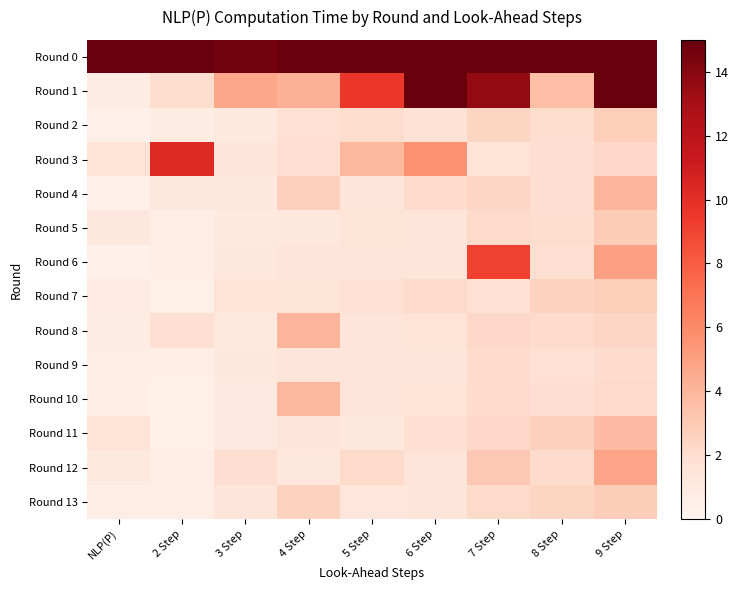

Reading left to right, list all the values displayed in this chart.

Round 0: NLP(P)=15.0	2 Step=27.1	3 Step=14.6	4 Step=27.4	5 Step=40.0	6 Step=34.7	7 Step=58.1	8 Step=29.7	9 Step=44.2
Round 1: NLP(P)=0.9	2 Step=2.0	3 Step=4.7	4 Step=4.2	5 Step=9.6	6 Step=15.8	7 Step=13.6	8 Step=3.6	9 Step=17.2
Round 2: NLP(P)=0.5	2 Step=0.8	3 Step=1.1	4 Step=1.8	5 Step=2.0	6 Step=1.7	7 Step=2.4	8 Step=2.0	9 Step=2.8
Round 3: NLP(P)=1.6	2 Step=10.2	3 Step=1.4	4 Step=1.9	5 Step=3.9	6 Step=5.6	7 Step=1.6	8 Step=2.0	9 Step=2.3
Round 4: NLP(P)=0.5	2 Step=1.2	3 Step=1.2	4 Step=2.6	5 Step=1.4	6 Step=2.1	7 Step=2.4	8 Step=2.0	9 Step=4.0
Round 5: NLP(P)=1.1	2 Step=0.7	3 Step=1.1	4 Step=1.1	5 Step=1.5	6 Step=1.4	7 Step=2.2	8 Step=2.0	9 Step=2.9
Round 6: NLP(P)=0.4	2 Step=0.6	3 Step=1.2	4 Step=1.5	5 Step=1.5	6 Step=1.4	7 Step=9.1	8 Step=1.9	9 Step=4.9
Round 7: NLP(P)=1.0	2 Step=0.6	3 Step=1.6	4 Step=1.5	5 Step=1.8	6 Step=2.1	7 Step=1.8	8 Step=2.5	9 Step=2.8
Round 8: NLP(P)=0.9	2 Step=1.8	3 Step=1.1	4 Step=4.0	5 Step=1.4	6 Step=1.6	7 Step=2.3	8 Step=2.1	9 Step=2.4
Round 9: NLP(P)=0.7	2 Step=0.6	3 Step=1.2	4 Step=1.4	5 Step=1.4	6 Step=1.4	7 Step=2.1	8 Step=1.8	9 Step=2.1
Round 10: NLP(P)=0.6	2 Step=0.5	3 Step=1.0	4 Step=3.9	5 Step=1.5	6 Step=1.6	7 Step=2.1	8 Step=2.0	9 Step=2.2
Round 11: NLP(P)=1.6	2 Step=0.6	3 Step=1.0	4 Step=1.3	5 Step=1.2	6 Step=1.8	7 Step=2.3	8 Step=2.7	9 Step=3.7
Round 12: NLP(P)=1.1	2 Step=0.8	3 Step=1.9	4 Step=1.2	5 Step=2.1	6 Step=1.5	7 Step=3.1	8 Step=2.1	9 Step=4.8
Round 13: NLP(P)=0.7	2 Step=0.7	3 Step=1.4	4 Step=2.6	5 Step=1.3	6 Step=1.4	7 Step=2.1	8 Step=2.4	9 Step=2.8